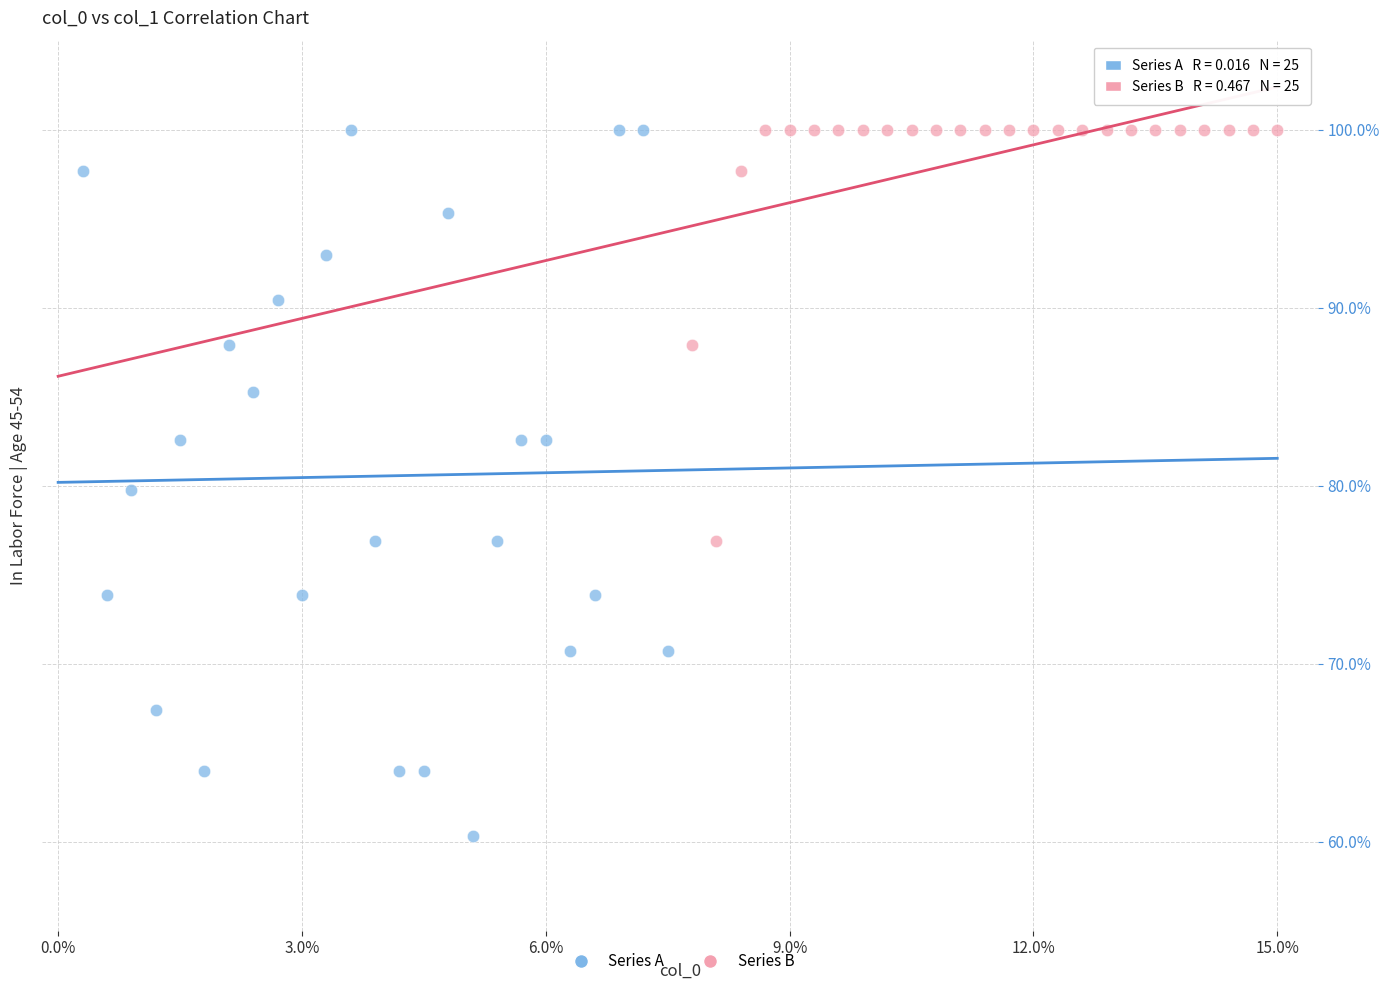

What are all the series names shown in the legend?

Series A, Series B